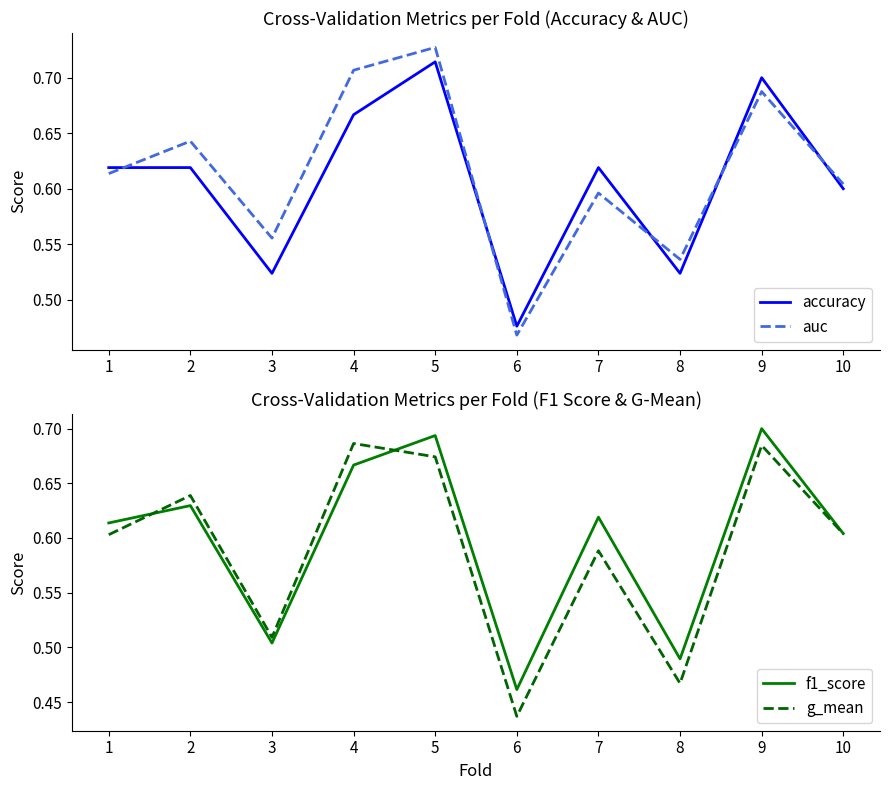

How many series are shown in this chart?

4